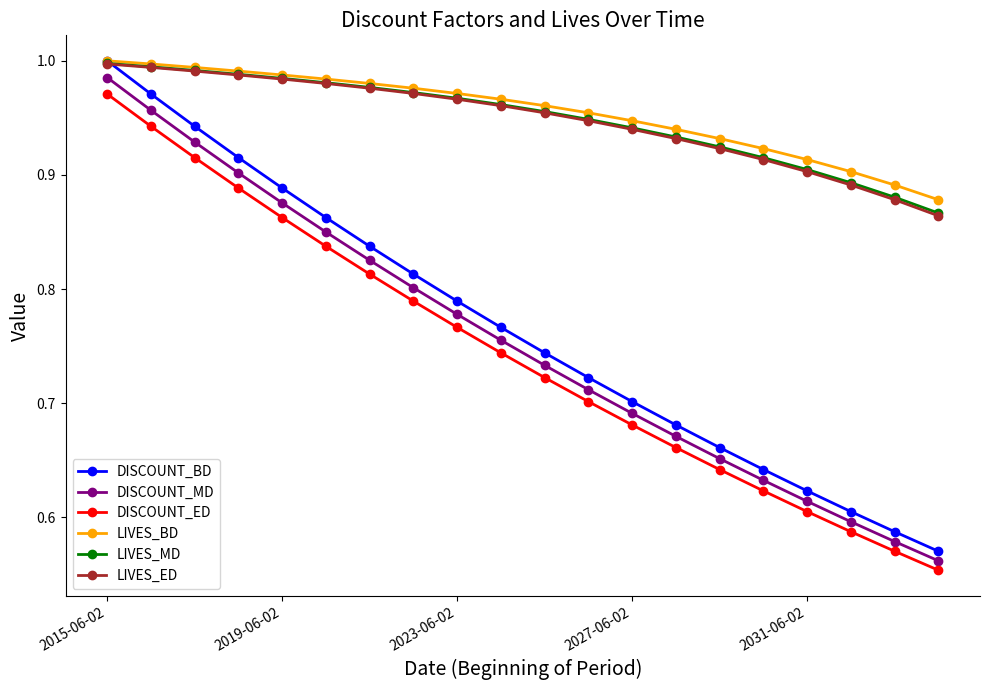

True or false: DISCOUNT_ED and LIVES_ED cross at least once.

False